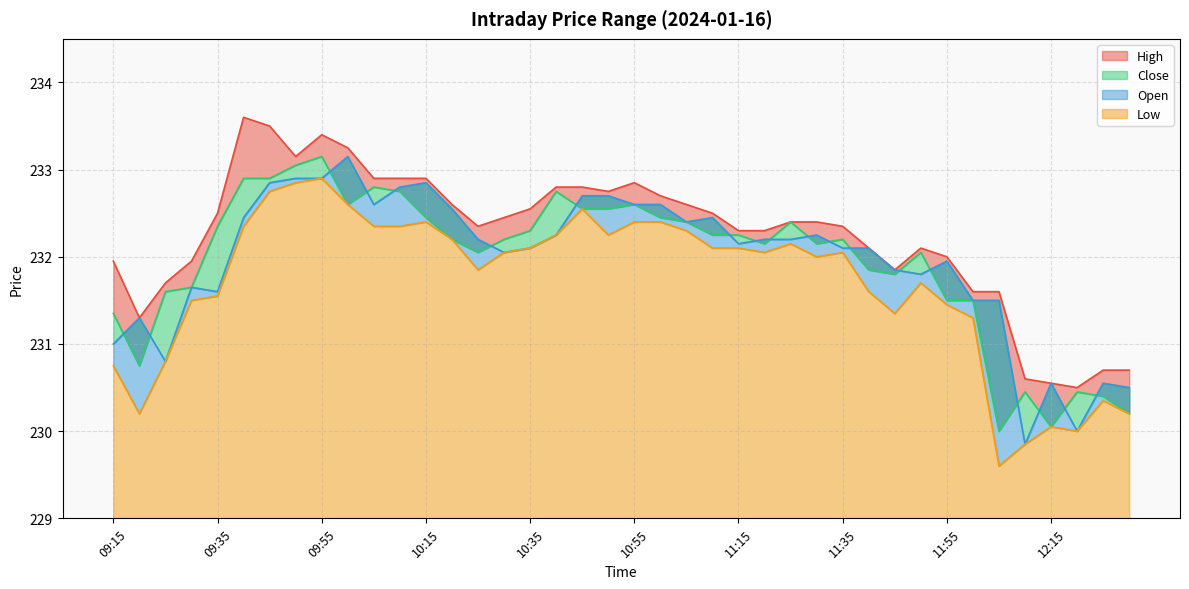

What is the average value of the Low series?

231.7